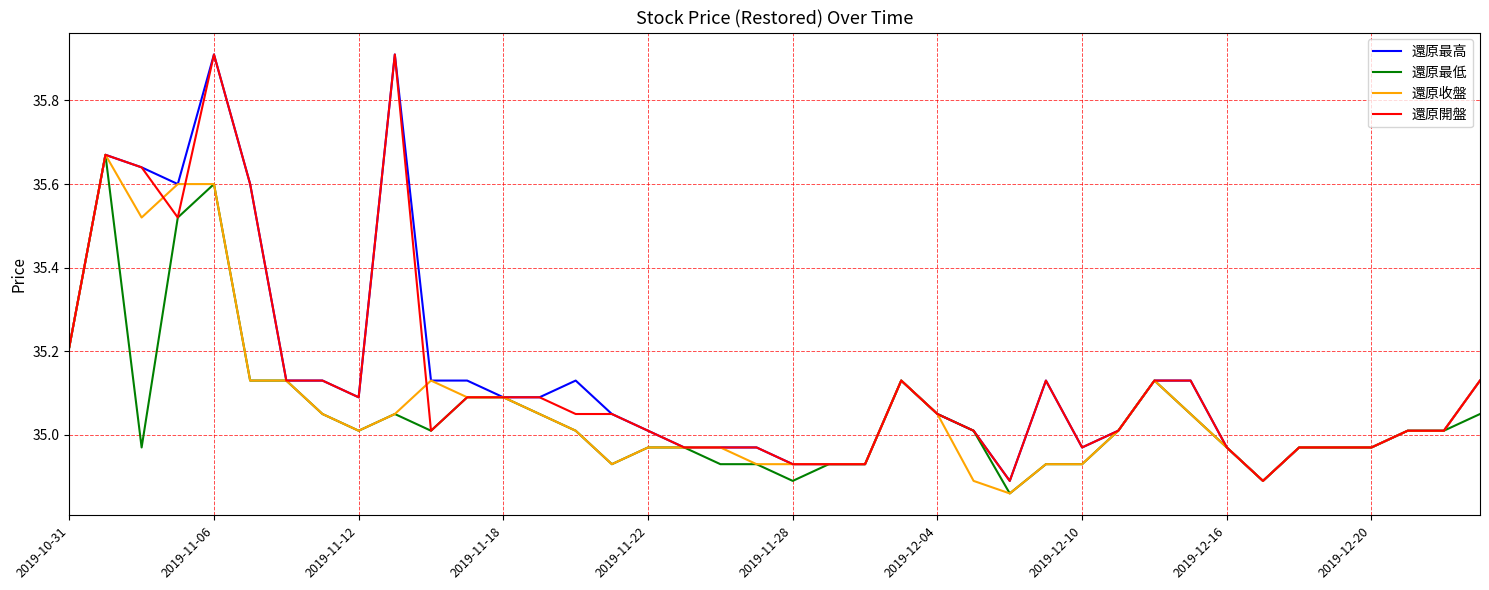

What is the maximum value shown in the chart?

35.9